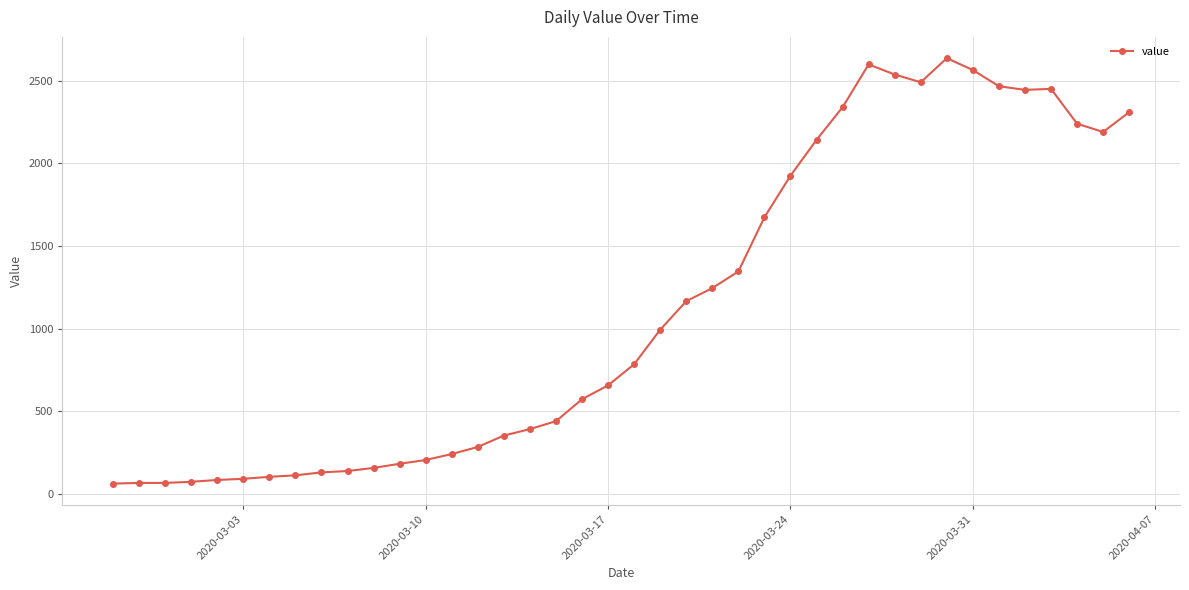

What is the smallest value displayed?

61